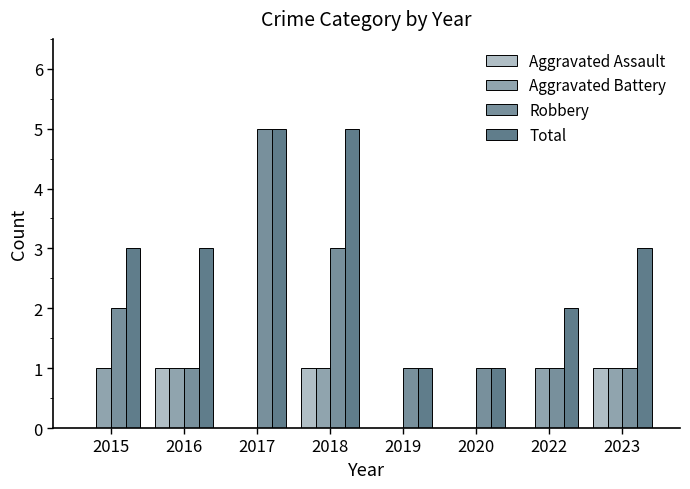

Are the bars grouped side by side (vs. stacked)?

Yes